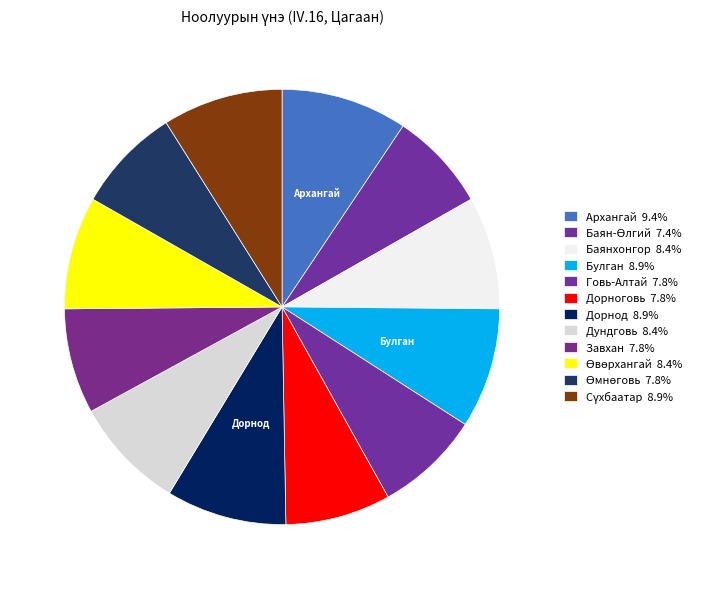

Rank the categories by value from lowest to highest.

Баян-Өлгий, Говь-Алтай, Дорноговь, Завхан, Өмнөговь, Баянхонгор, Дундговь, Өвөрхангай, Булган, Дорнод, Сүхбаатар, Архангай